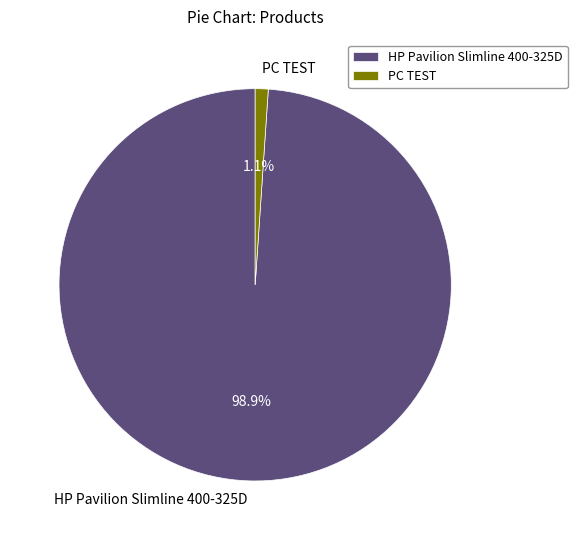

Rank the categories by value from highest to lowest.

HP Pavilion Slimline 400-325D, PC TEST